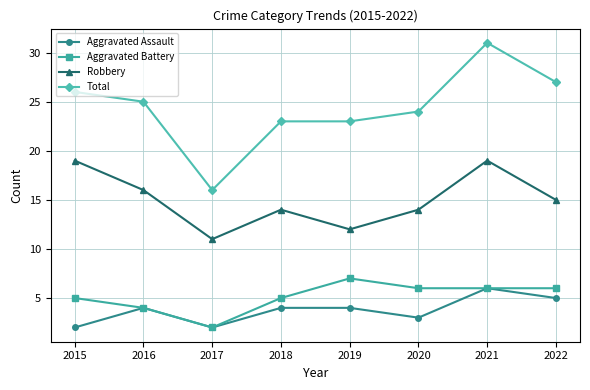

At 2018, list the series in order from largest to smallest.

Total, Robbery, Aggravated Battery, Aggravated Assault